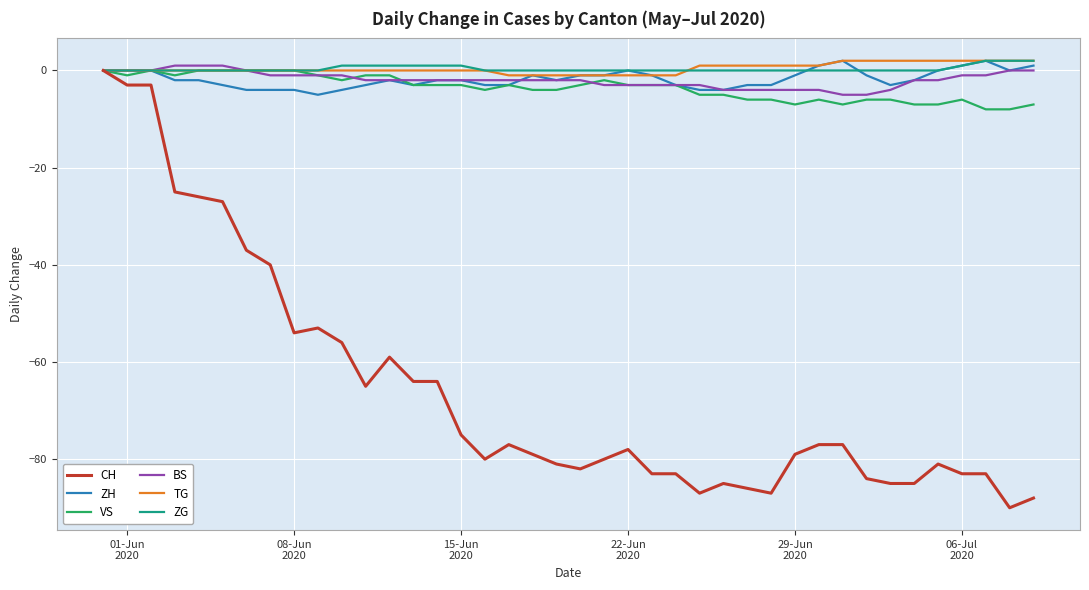

What is the smallest value displayed?

-90